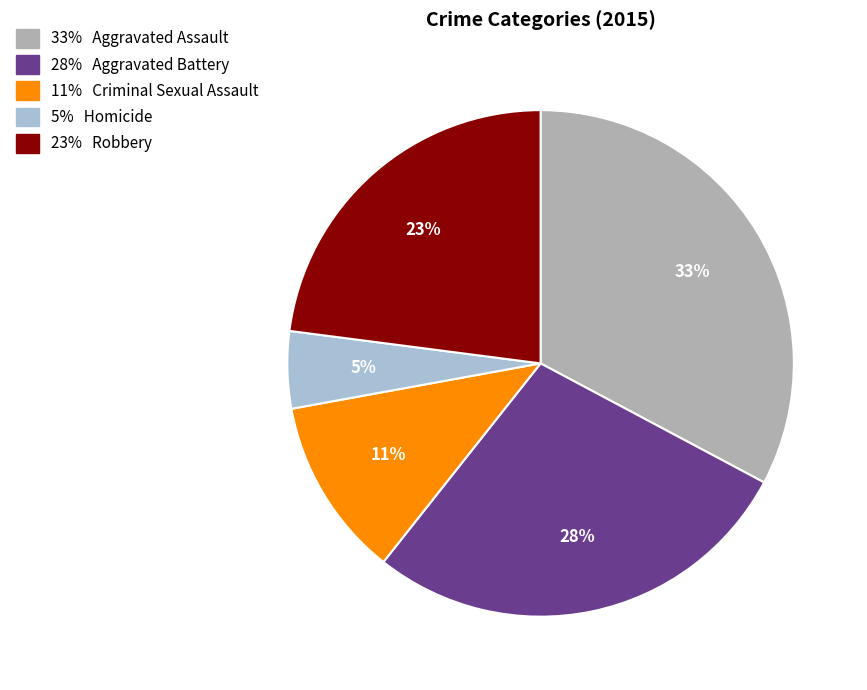

Which slice is the smallest?

5% Homicide